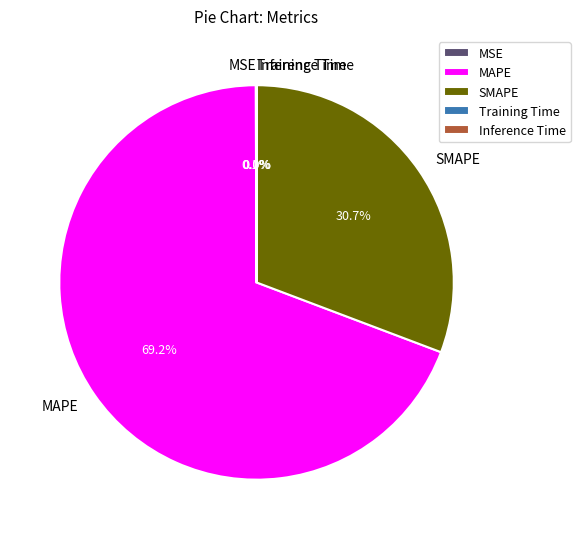

Does MAPE represent more than half of the total?

Yes